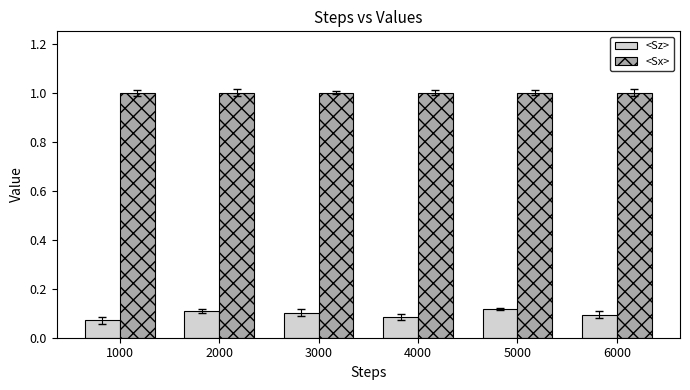

Count the <Sz> values in the range 0 to 1.

6